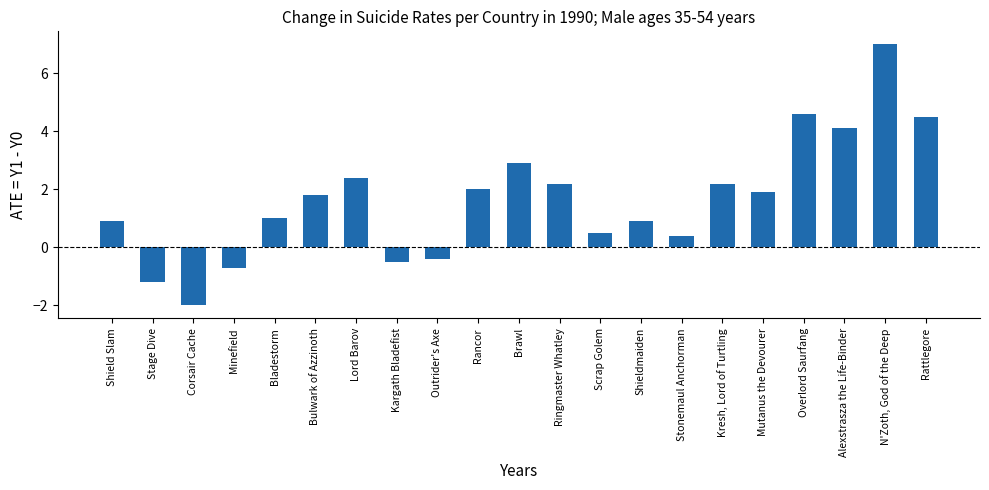

What is the sum of the values at Scrap Golem and Alexstrasza the Life-Binder?

4.6